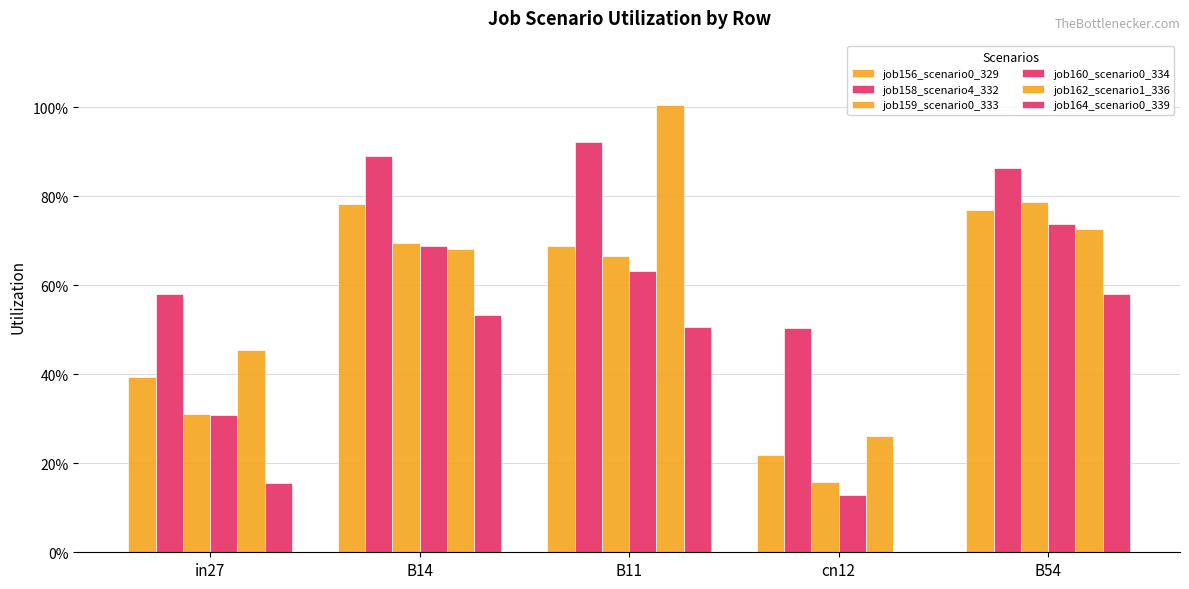

Which series has the largest total across all categories?

job158_scenario4_332